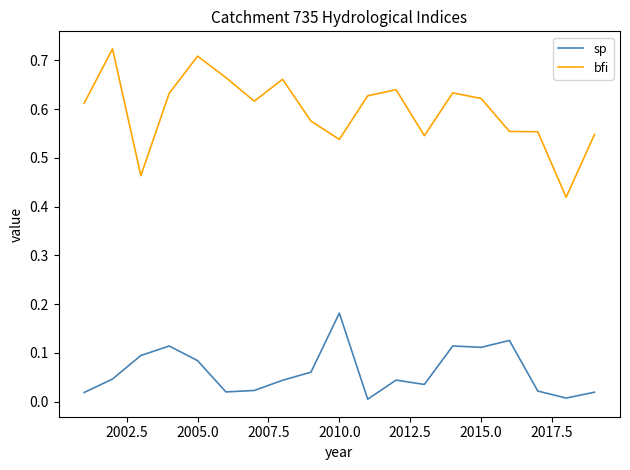

True or false: bfi and sp cross at least once.

False